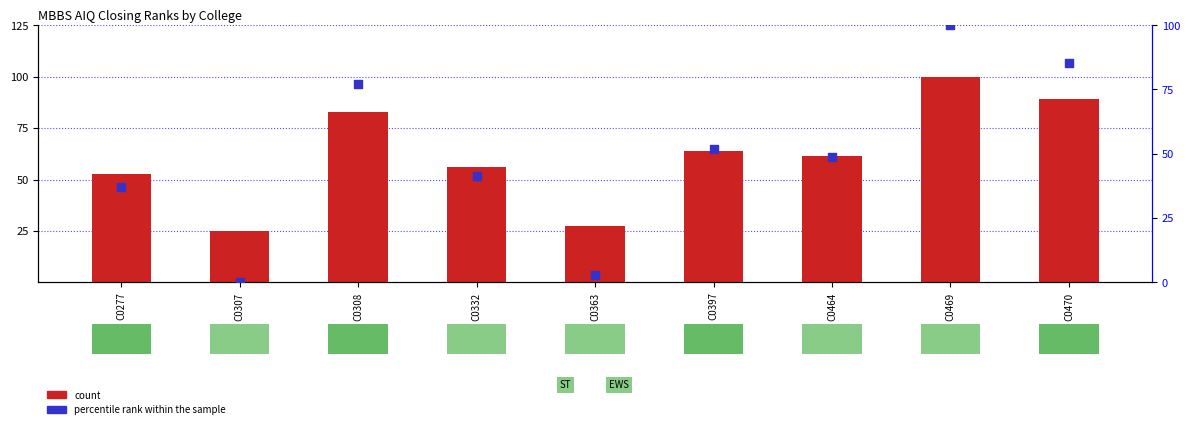

Is the value of percentile rank within the sample at C0464 greater than the value of count at C0464?

No